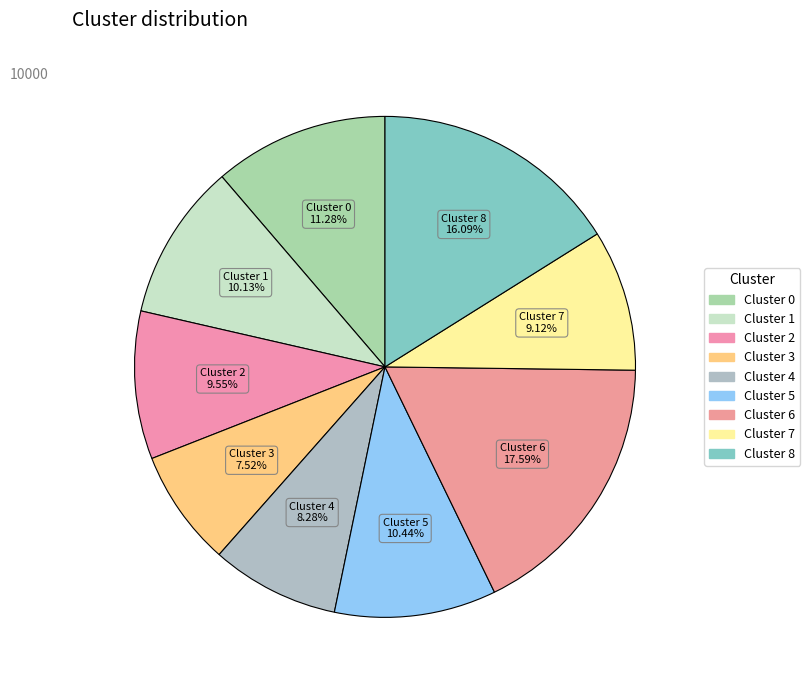

Does Cluster 0 account for over 50% of the chart?

No